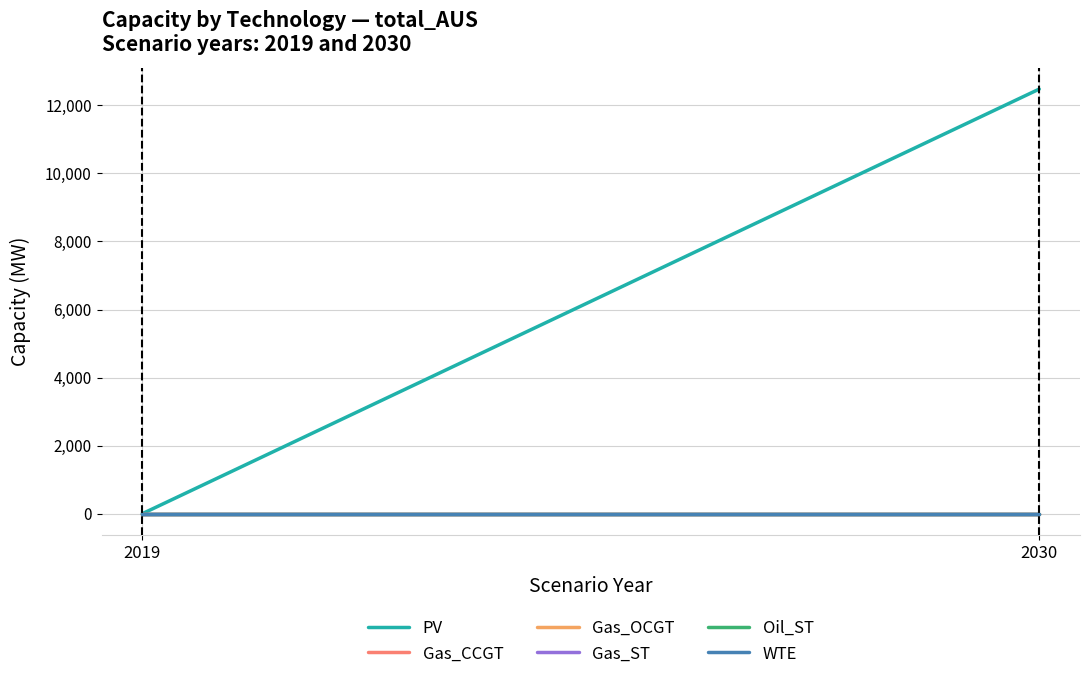

Is this an area chart (filled region under the line)?

No